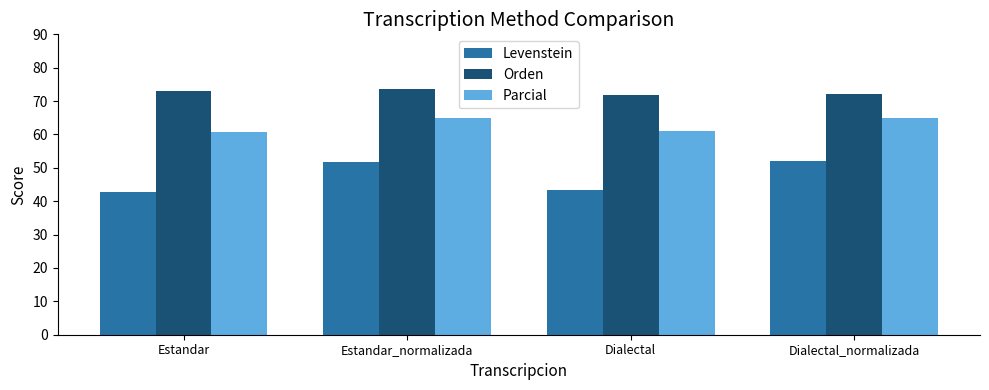

How many bars are there in each group?

3